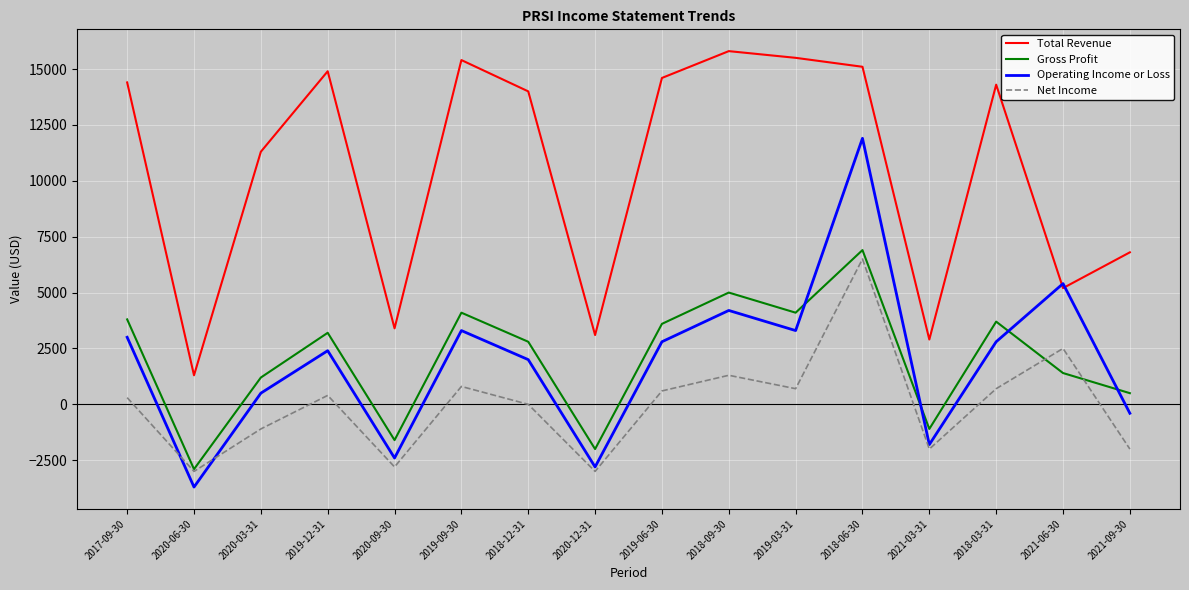

Rank the series by their maximum value, from lowest to highest.

Net Income, Gross Profit, Operating Income or Loss, Total Revenue